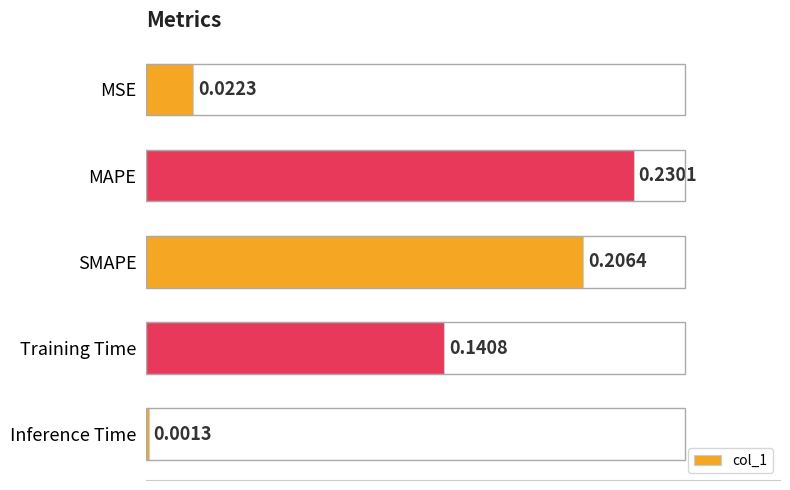

Between Inference Time and MAPE, which is larger?

MAPE